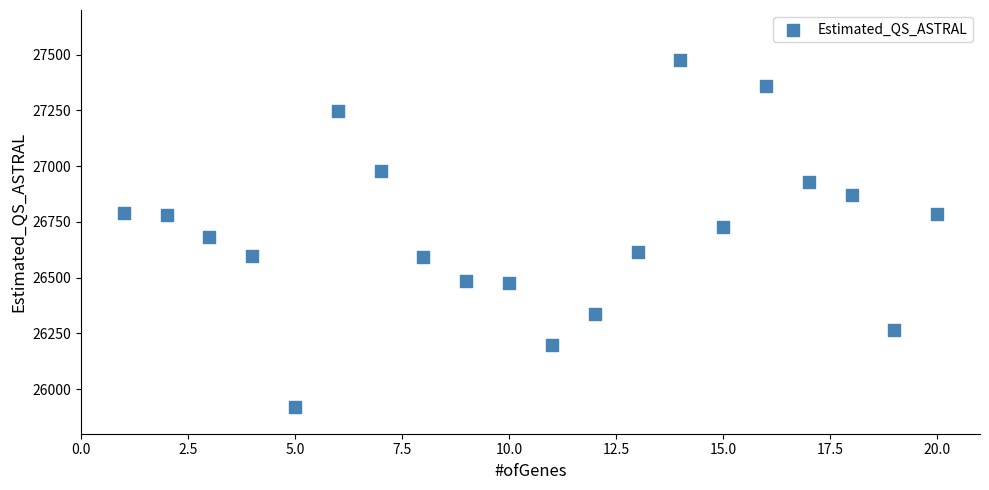

What is the range of X values (max minus min)?

19